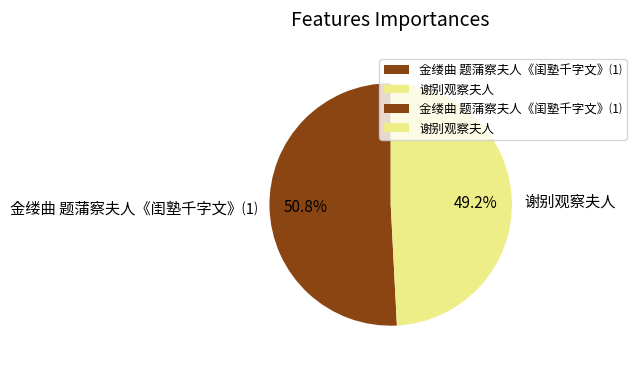

Which has a higher value, 谢别观察夫人 or 金缕曲 题蒲察夫人《闺塾千字文》⑴?

金缕曲 题蒲察夫人《闺塾千字文》⑴